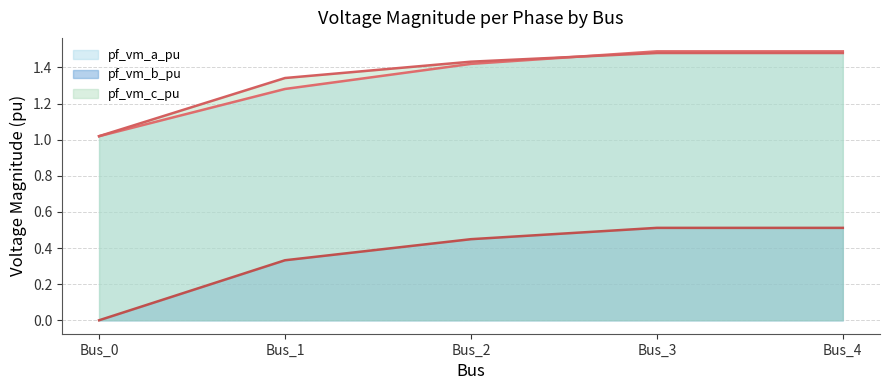

Count the number of data series in this chart.

3